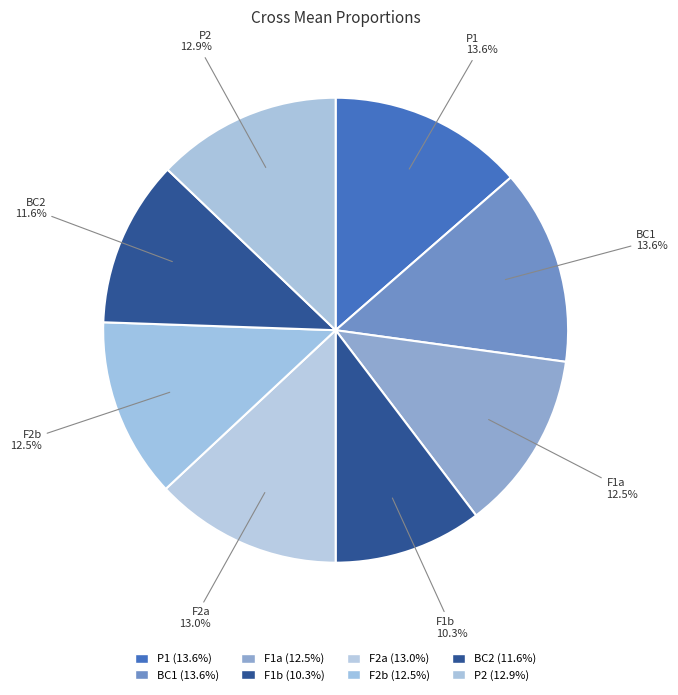

How many slices are in this pie chart?

8